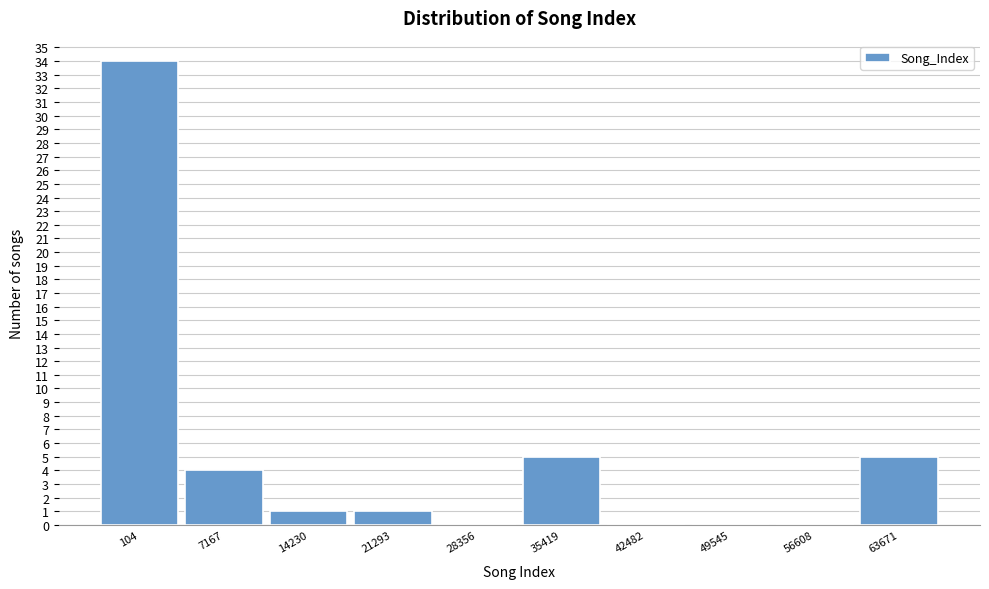

Reading left to right, what are all the values shown in this chart?

104=34	7167=4	14230=1	21293=1	28356=0	35419=5	42482=0	49545=0	56608=0	63671=5